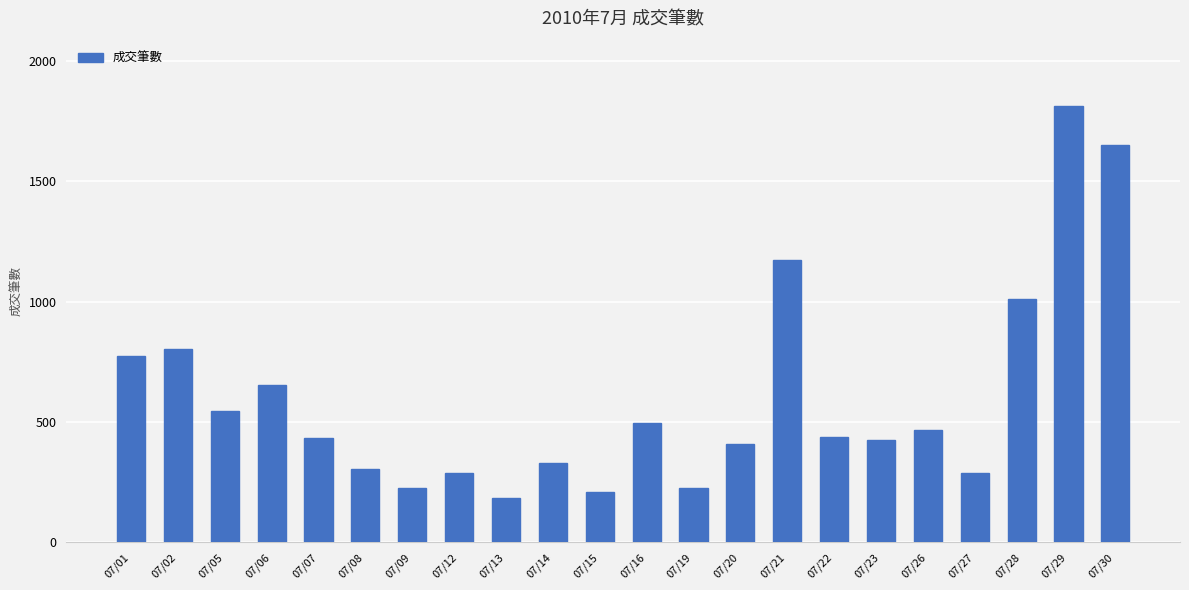

How many bars are there in total?

22